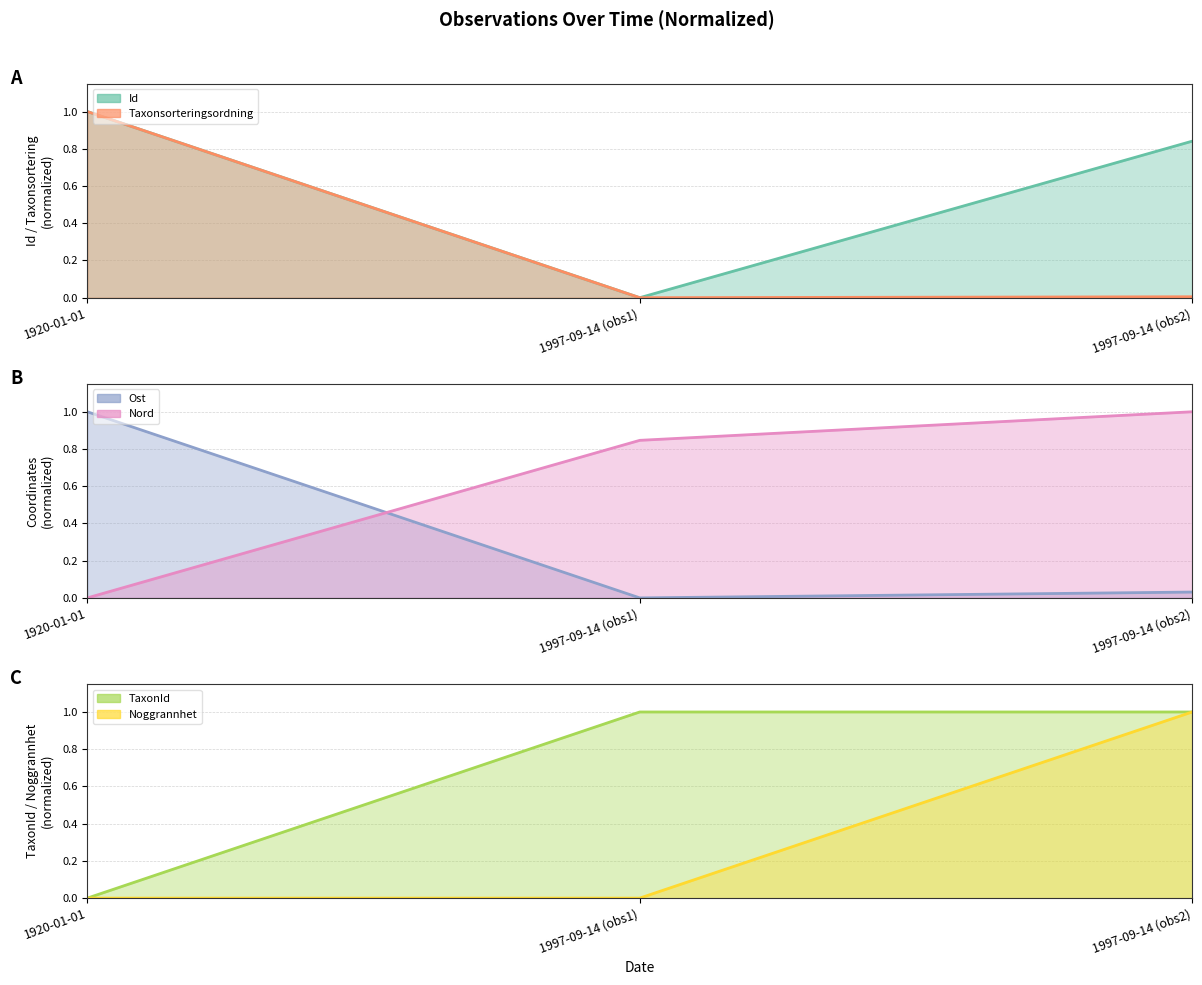

The Noggrannhet series shows 1.0 at 1997-09-14 (obs2). True or false?

True